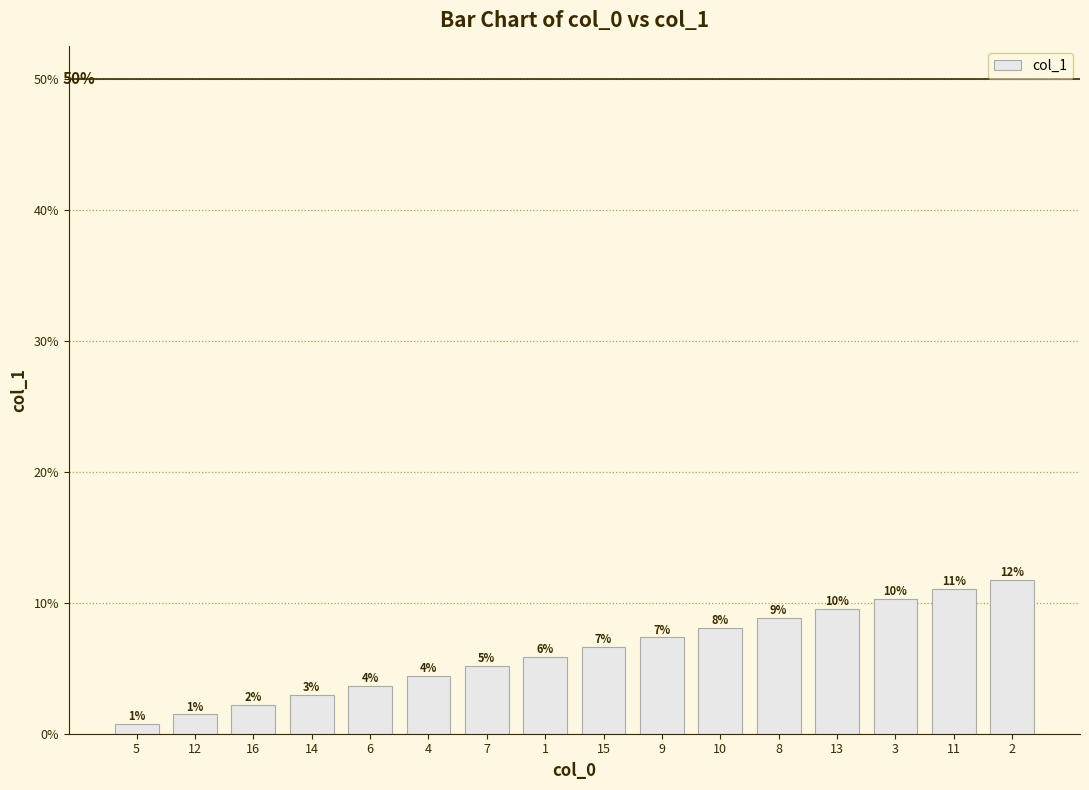

Rank the categories by value from lowest to highest.

5, 12, 16, 14, 6, 4, 7, 1, 15, 9, 10, 8, 13, 3, 11, 2